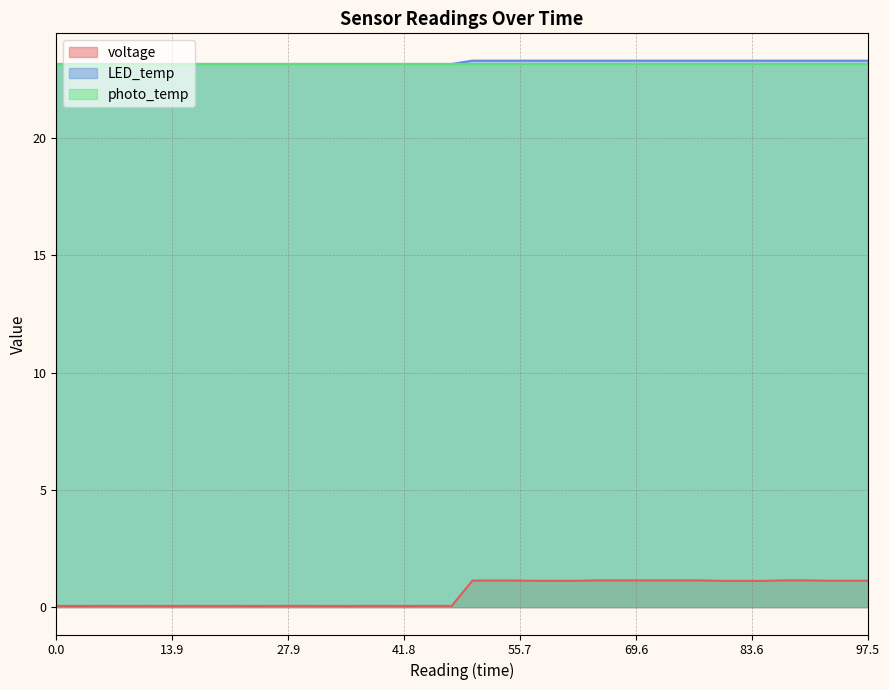

What is the greatest value displayed?

23.3